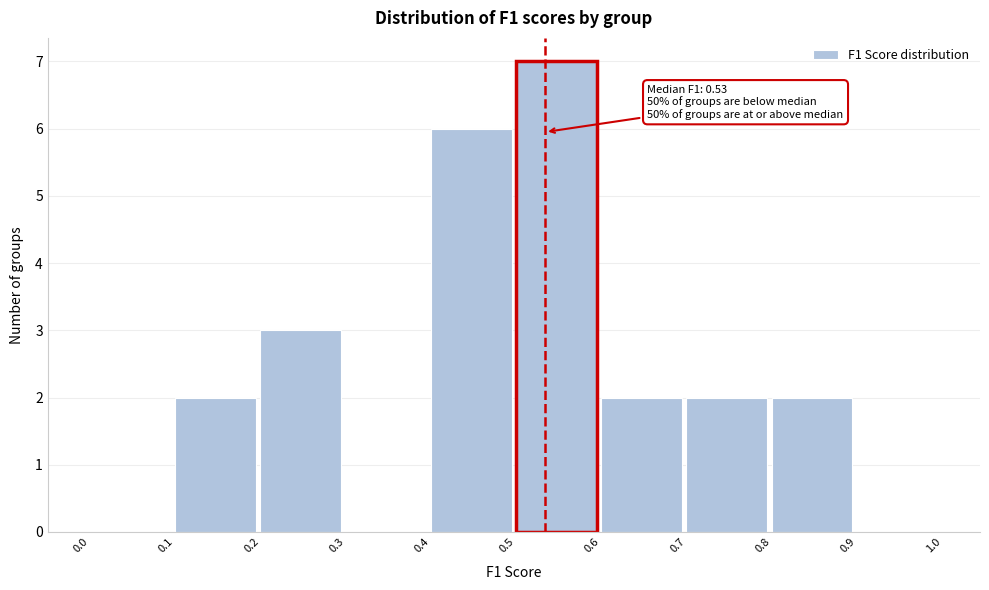

Which range on the x-axis has the tallest bar?

0.5 to 0.6